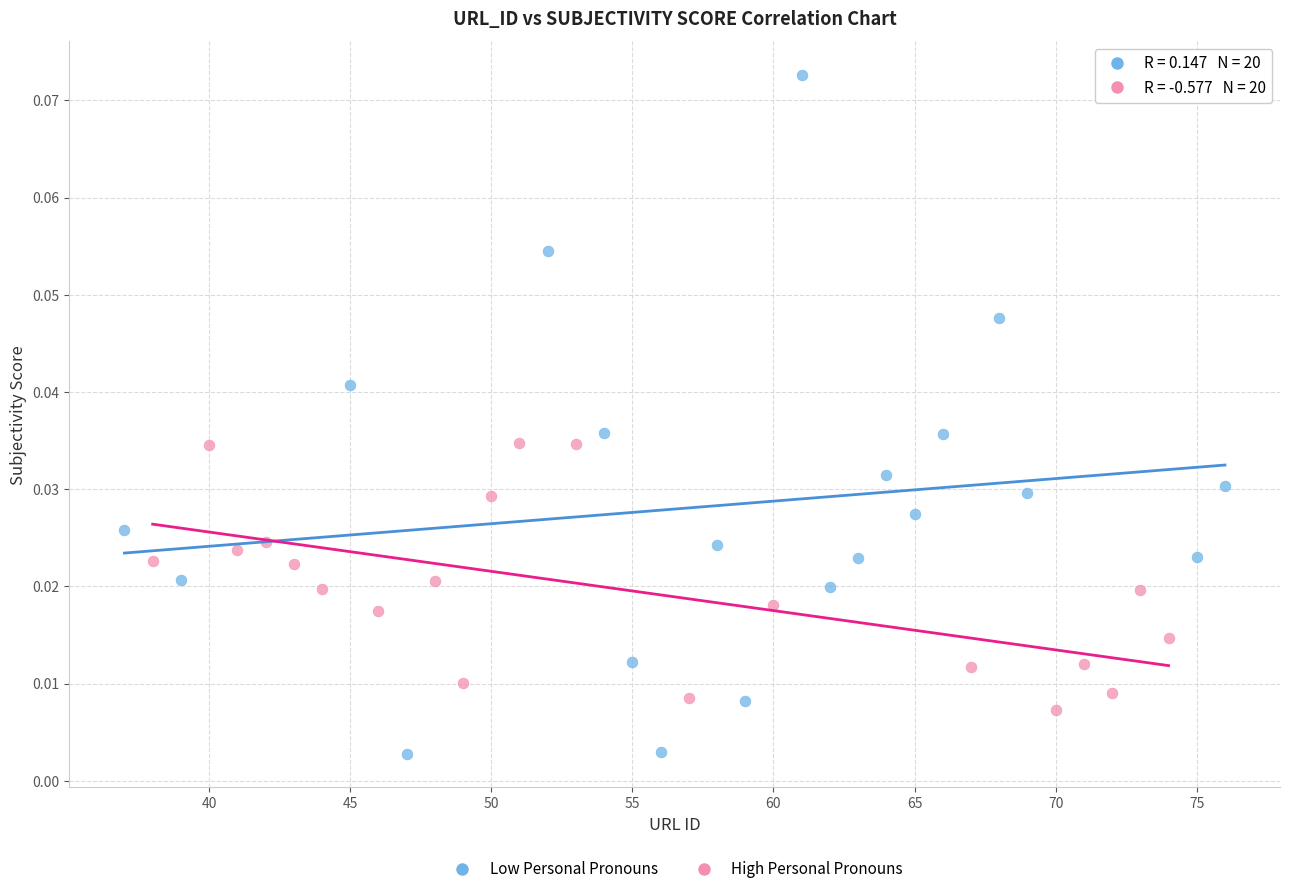

Which series has the largest Y range (max minus min)?

Low Personal Pronouns